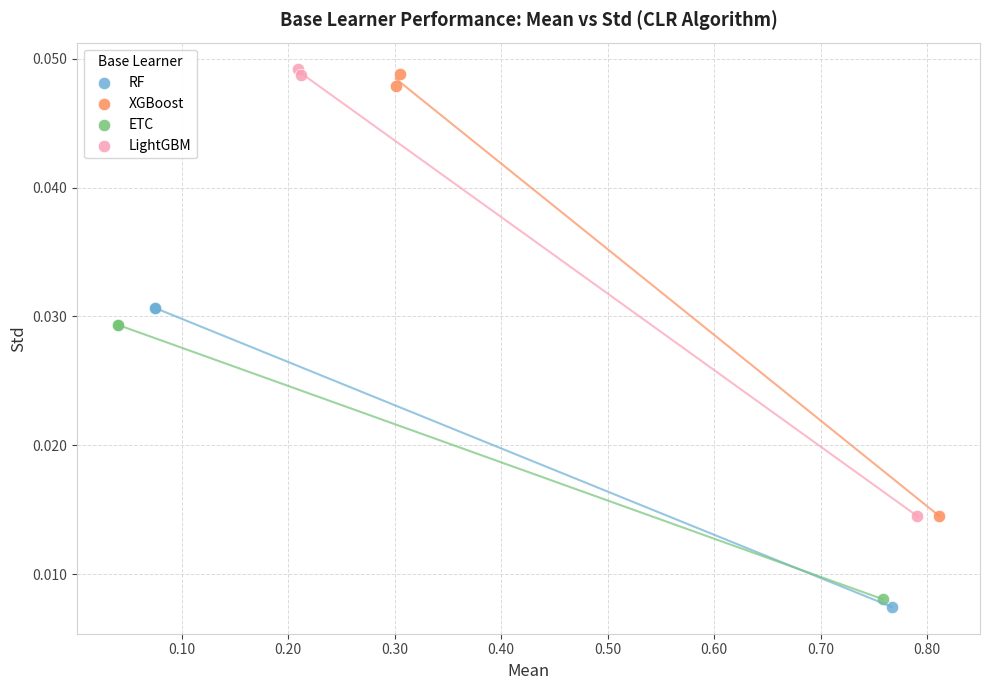

What are all the series names shown in the legend?

RF, XGBoost, ETC, LightGBM